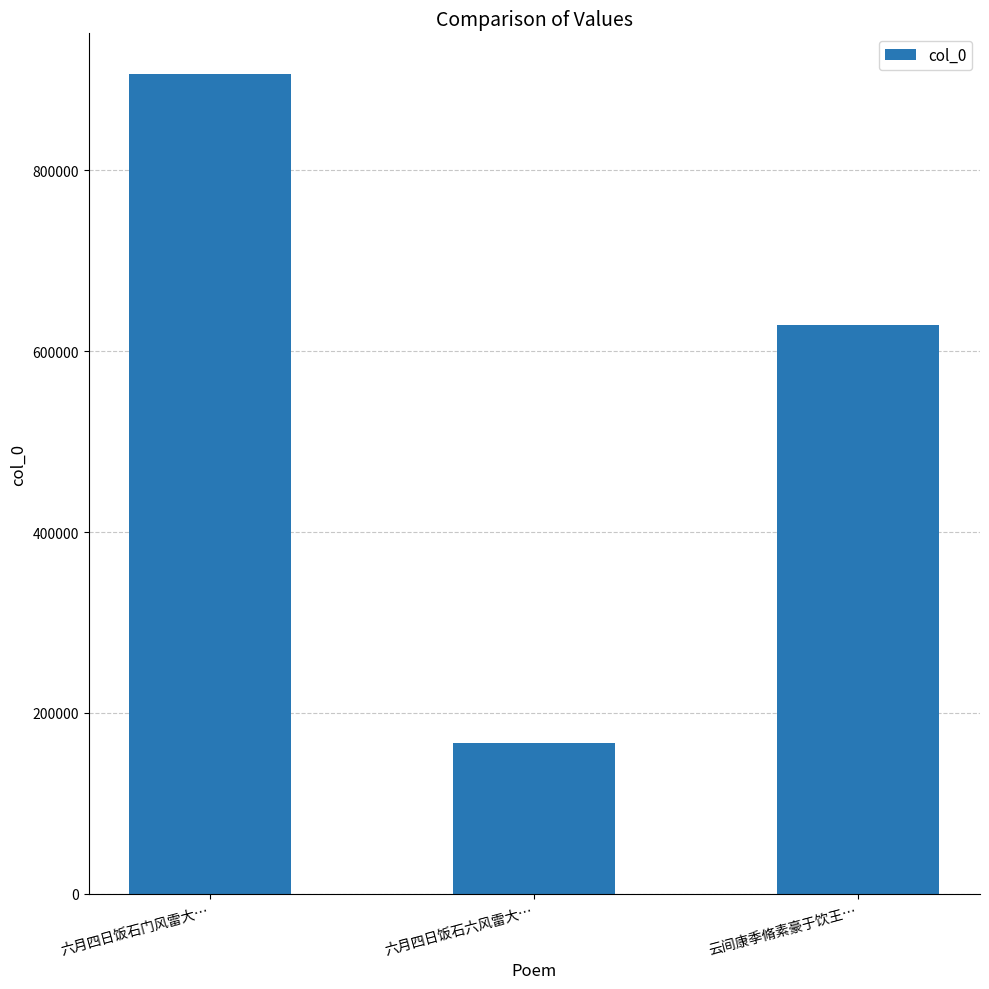

The value at 云间康季脩素豪于饮王… is 628635. True or false?

True